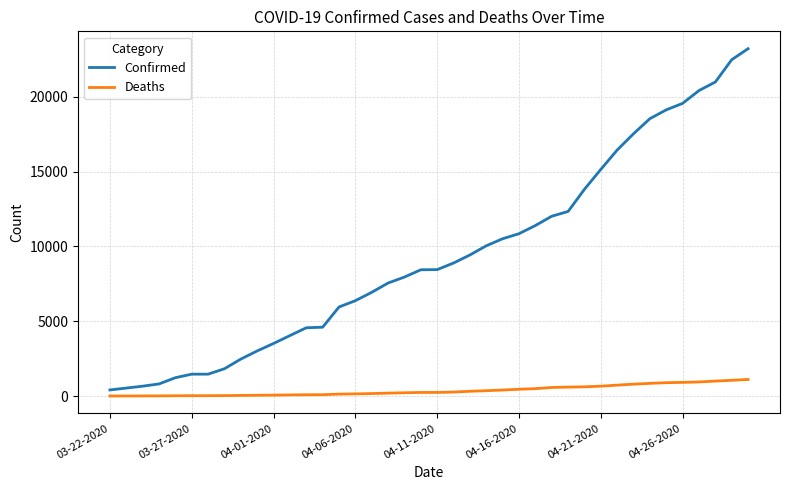

Which series has the widest spread of values?

Confirmed